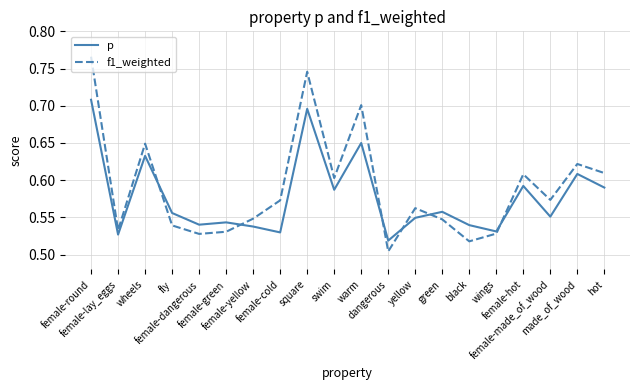

True or false: p and f1_weighted intersect in this chart.

True